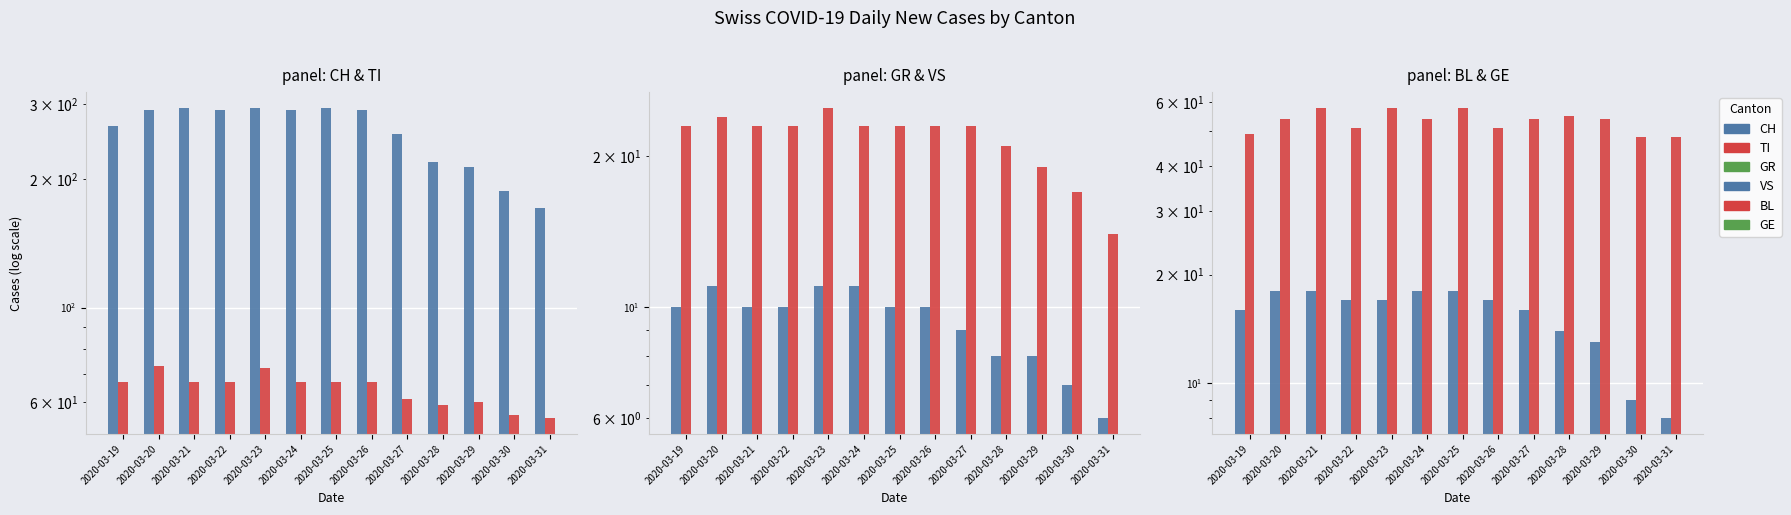

List the labels in order of GR value, smallest first.

2020-03-31, 2020-03-30, 2020-03-28, 2020-03-29, 2020-03-27, 2020-03-19, 2020-03-21, 2020-03-22, 2020-03-25, 2020-03-26, 2020-03-20, 2020-03-23, 2020-03-24